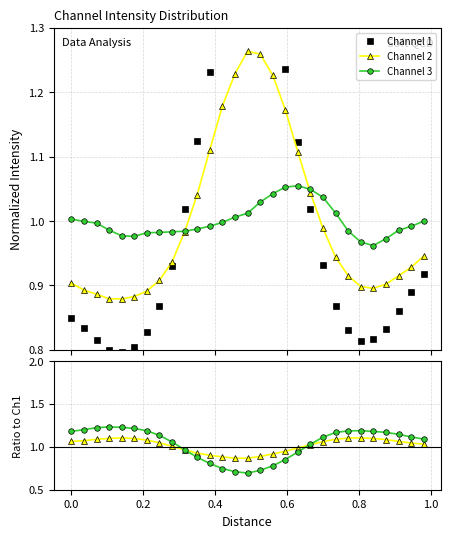

What is the value of the Channel 1 point at the 6th from the left?

0.8